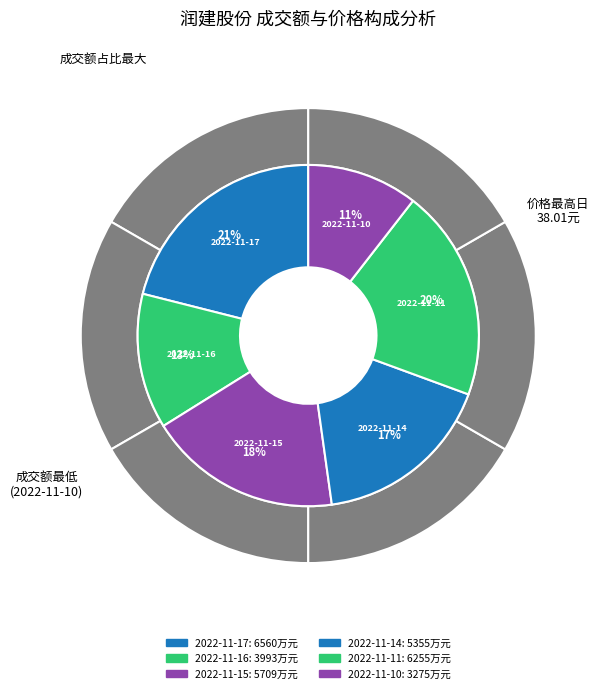

What is the total percentage of 2022-11-11 and 2022-11-17?

41.1%